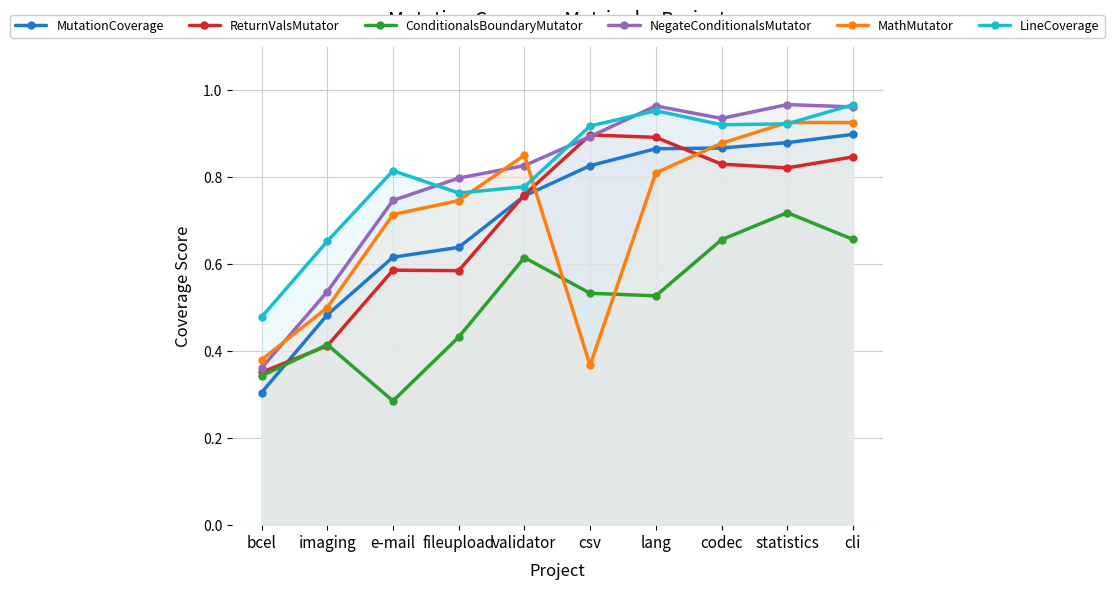

What is the maximum value shown in the chart?

1.0